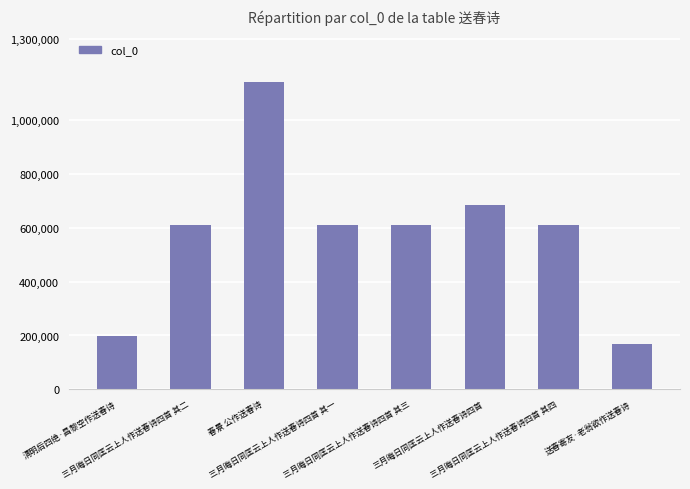

Approximately how many times larger is the value at 清明后四绝·昌黎空作送春诗 compared to 三月晦日同匡云上人作送春诗四首 其一?

0.3